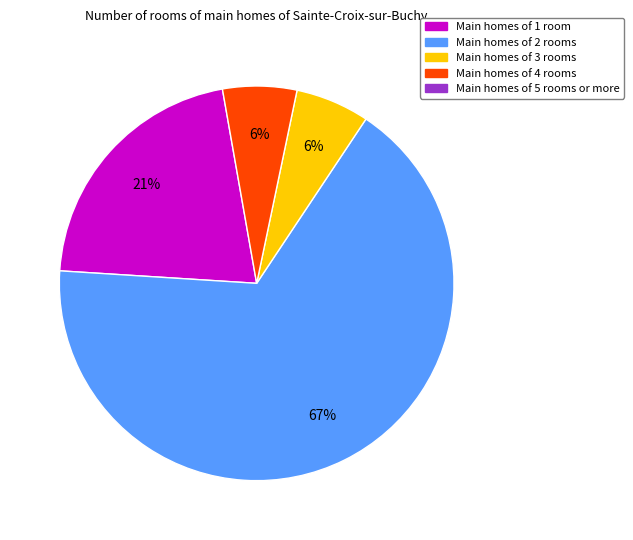

To the nearest percent, what is the difference between the largest and smallest slice percentages?

61%